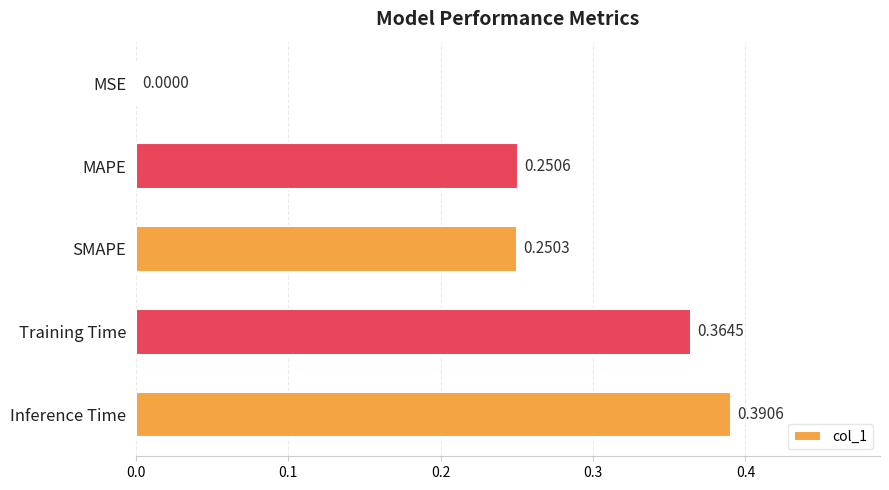

What is the change in value from MSE to SMAPE?

+0.3